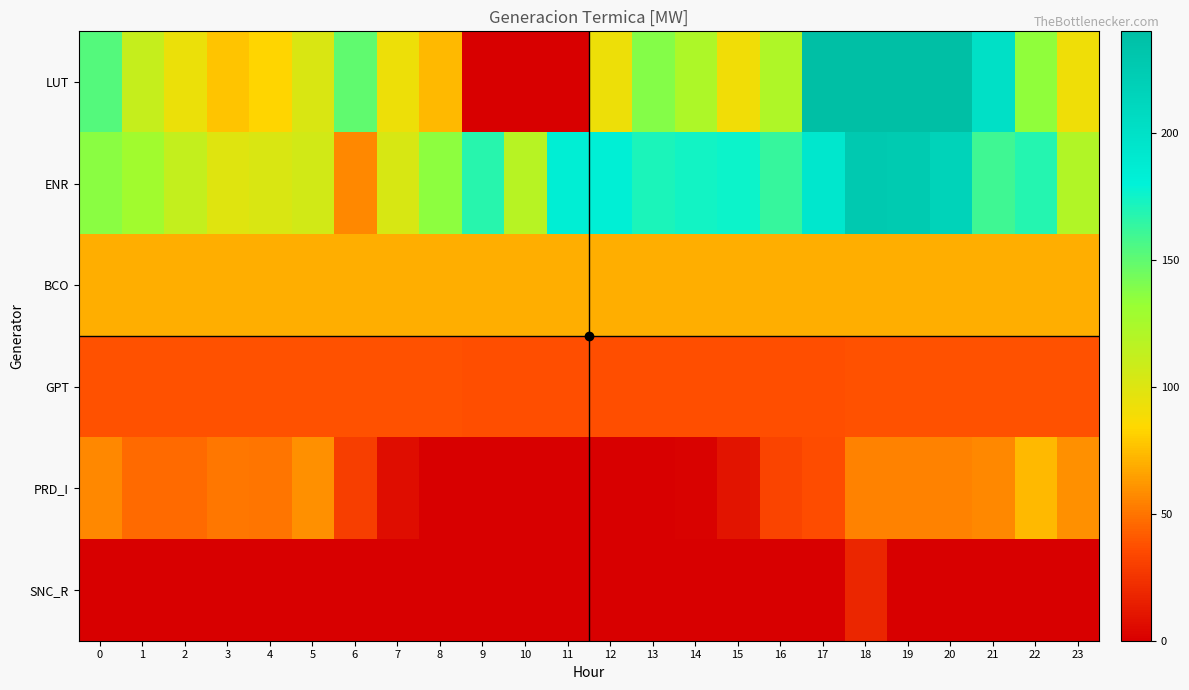

What is the difference between the highest and lowest values at 11?

184.4